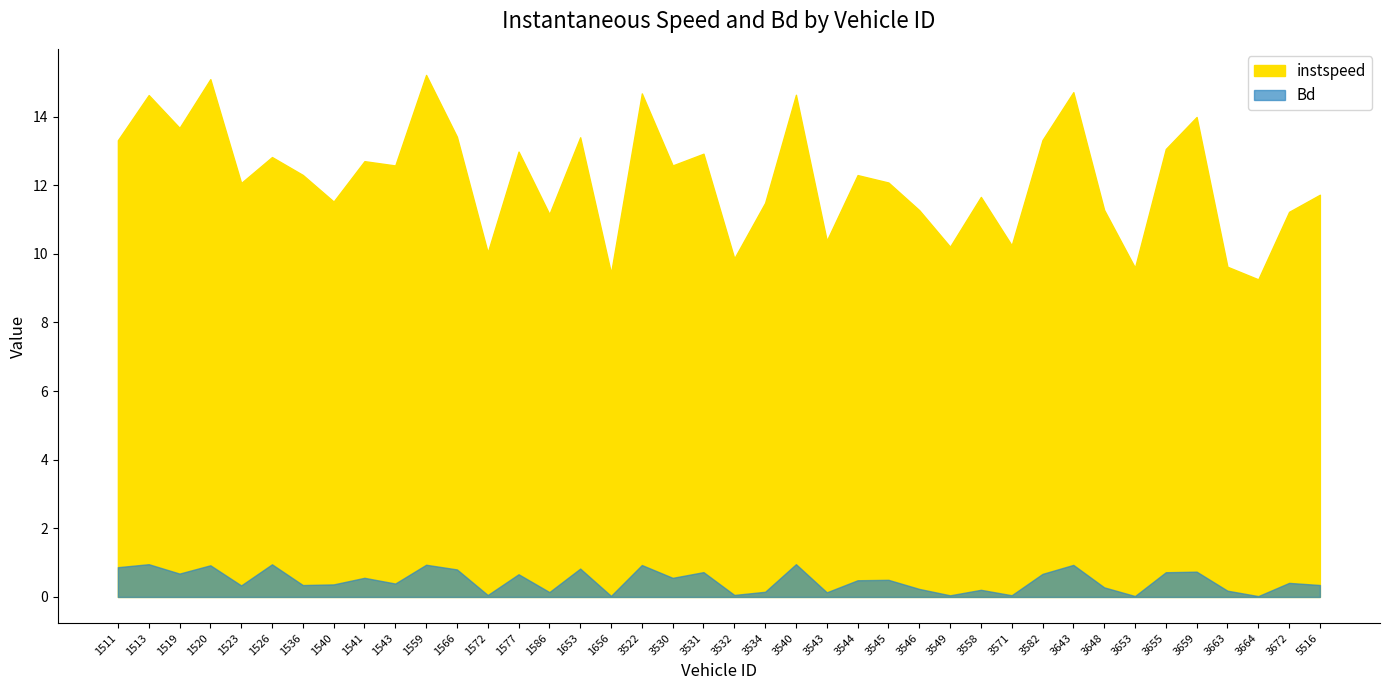

At which category does instspeed reach its first local valley?

1519